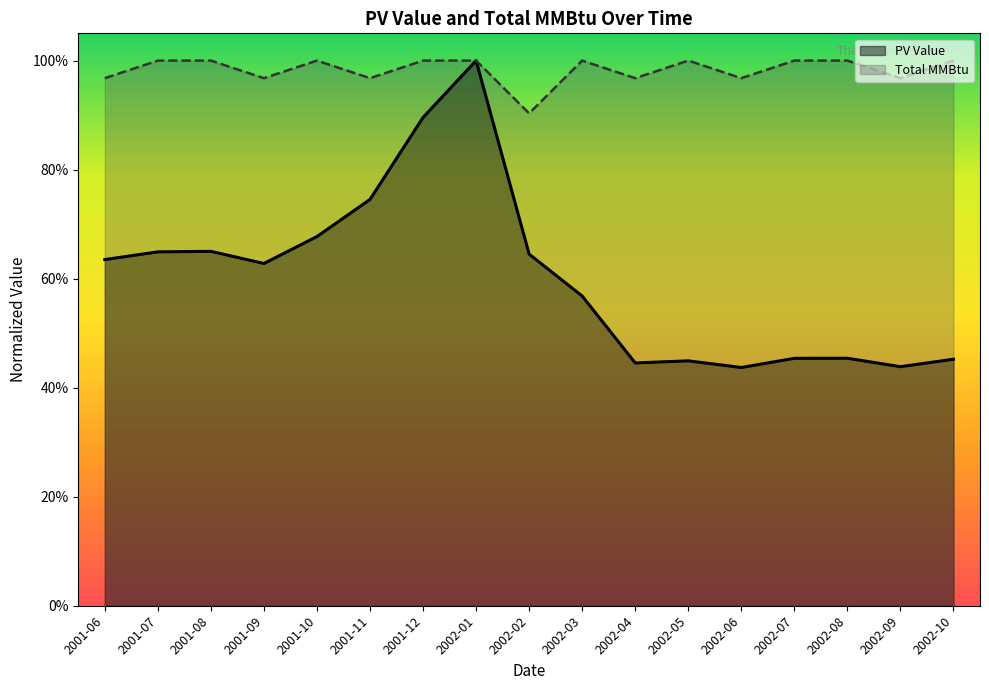

Does the chart have visible grid lines?

No